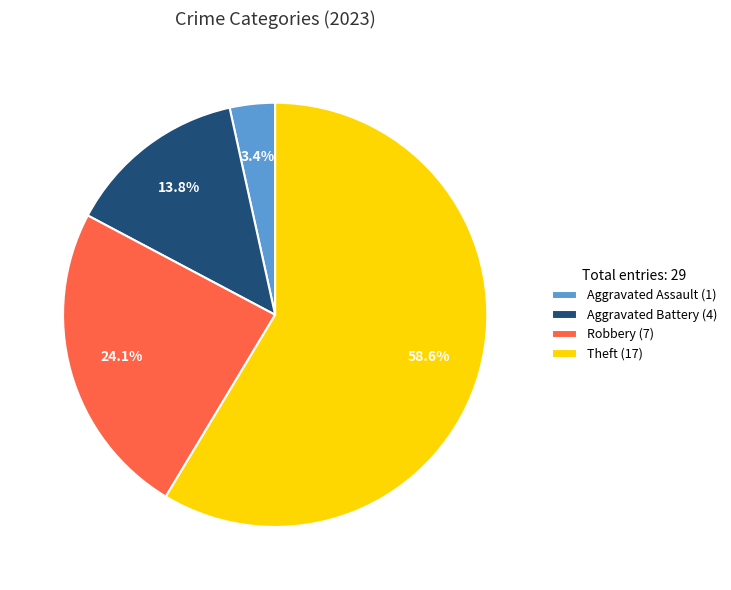

What is the majority slice?

Theft (17)